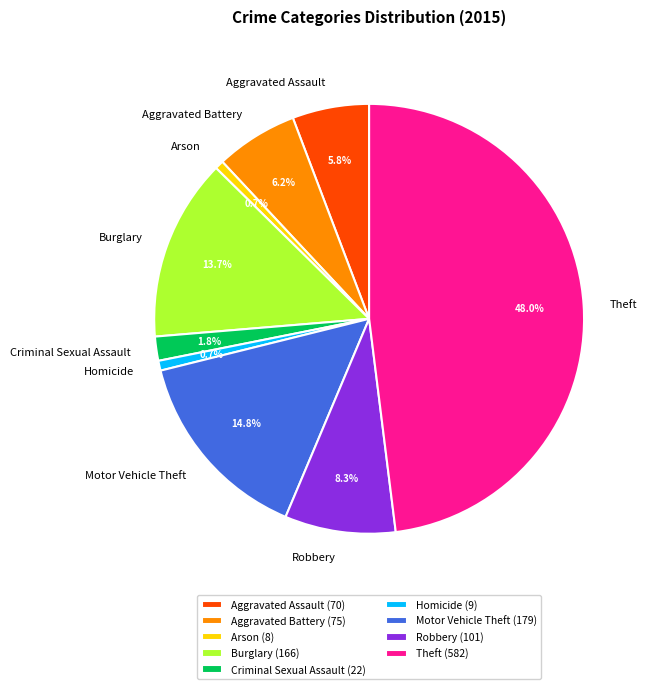

Does Motor Vehicle Theft account for over 50% of the chart?

No